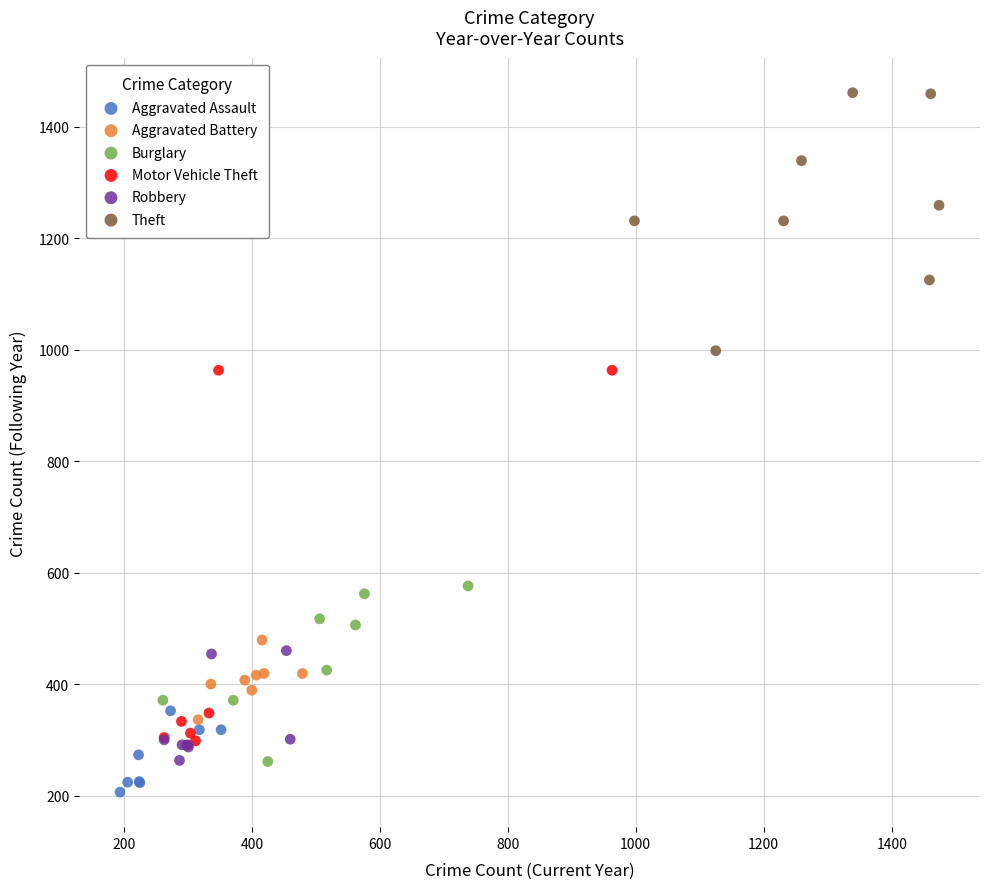

Which series reaches the minimum Y coordinate?

Aggravated Assault